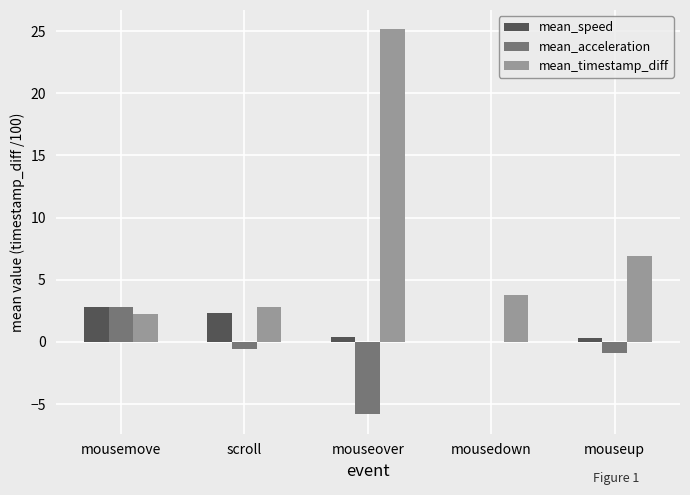

At which category is the sum across all series the highest?

mouseover